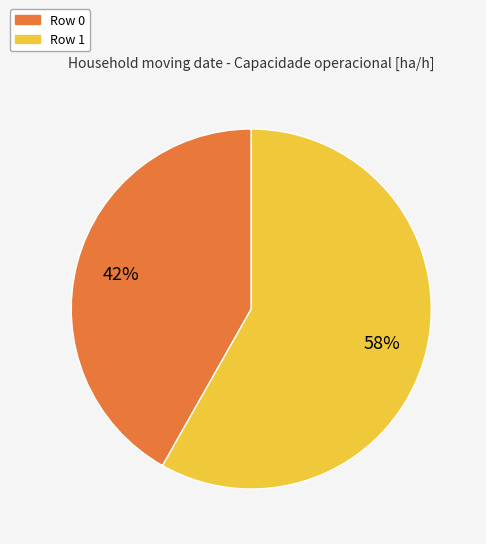

Count the number of slices in the pie.

2